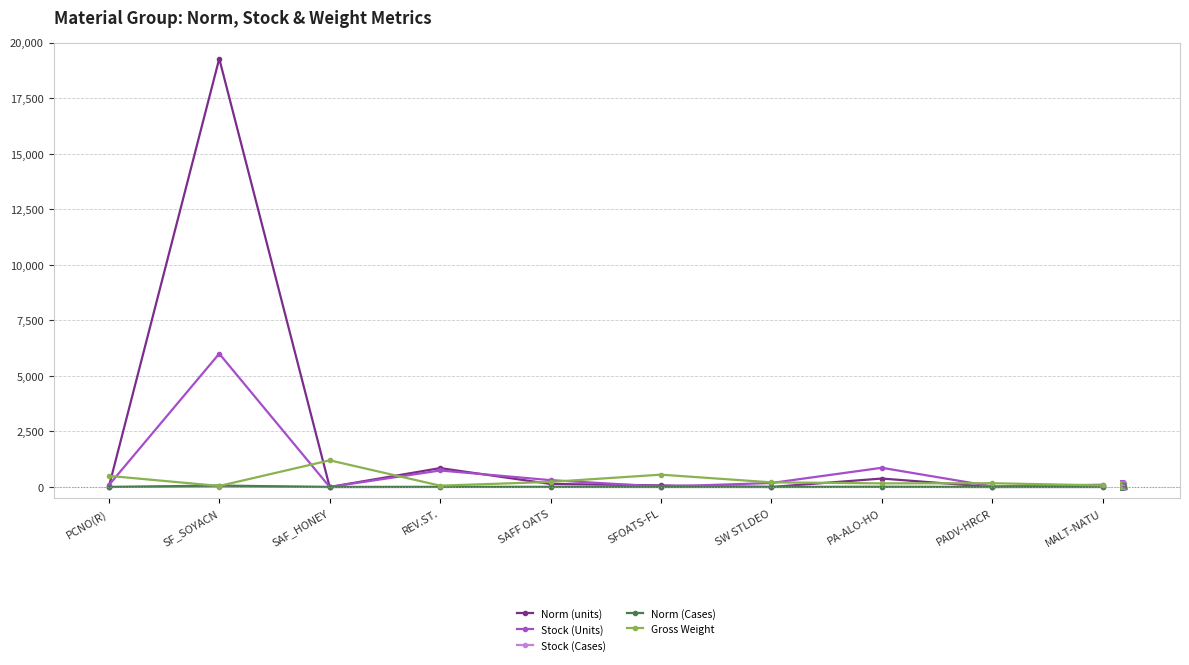

Count the number of categories in the chart.

10